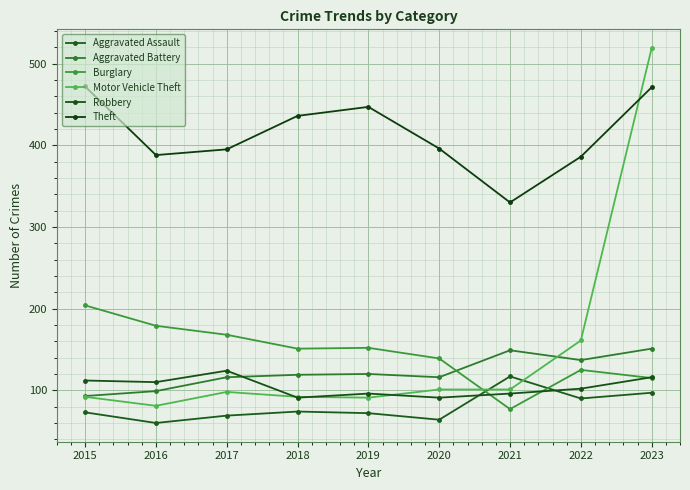

How many distinct data groups are displayed?

6